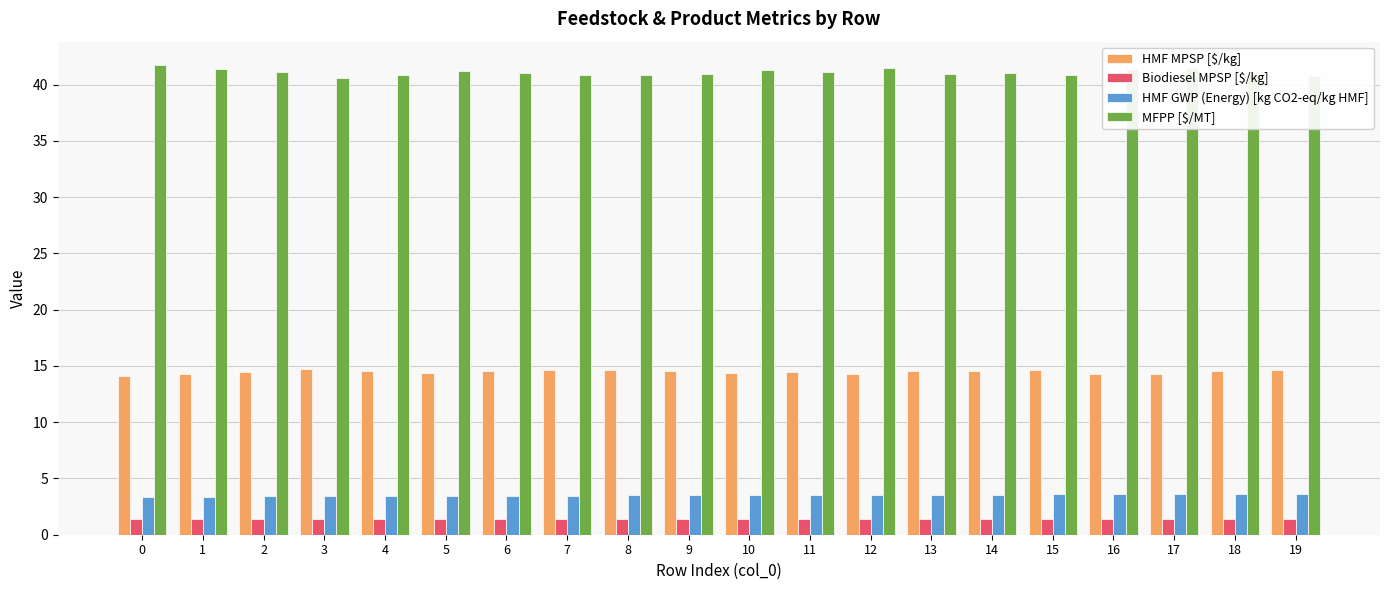

What is the greatest value displayed?

41.7